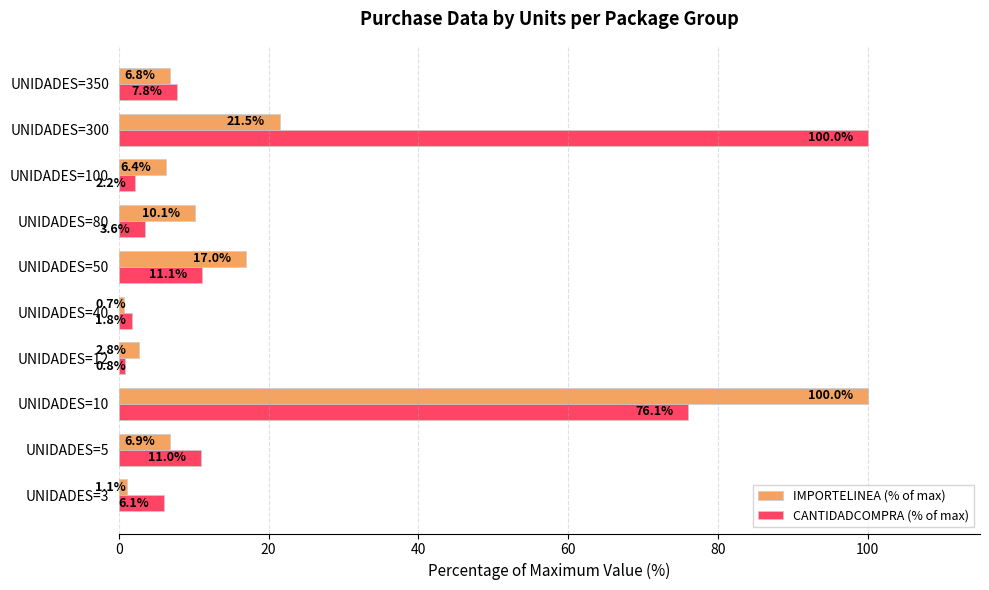

Rank the series by their average value, from lowest to highest.

IMPORTELINEA (% of max), CANTIDADCOMPRA (% of max)